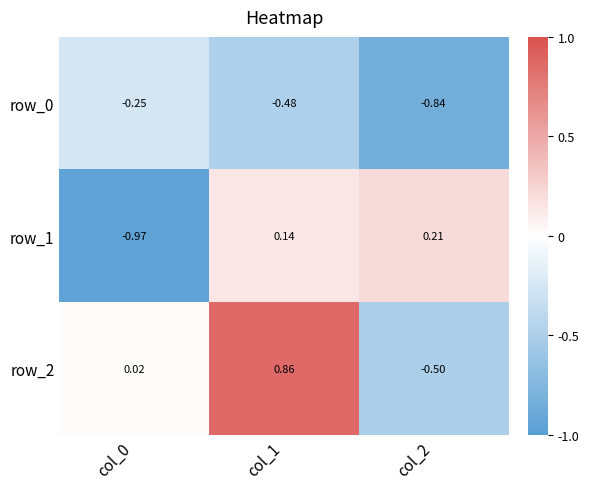

Which series has the widest spread of values?

row_2